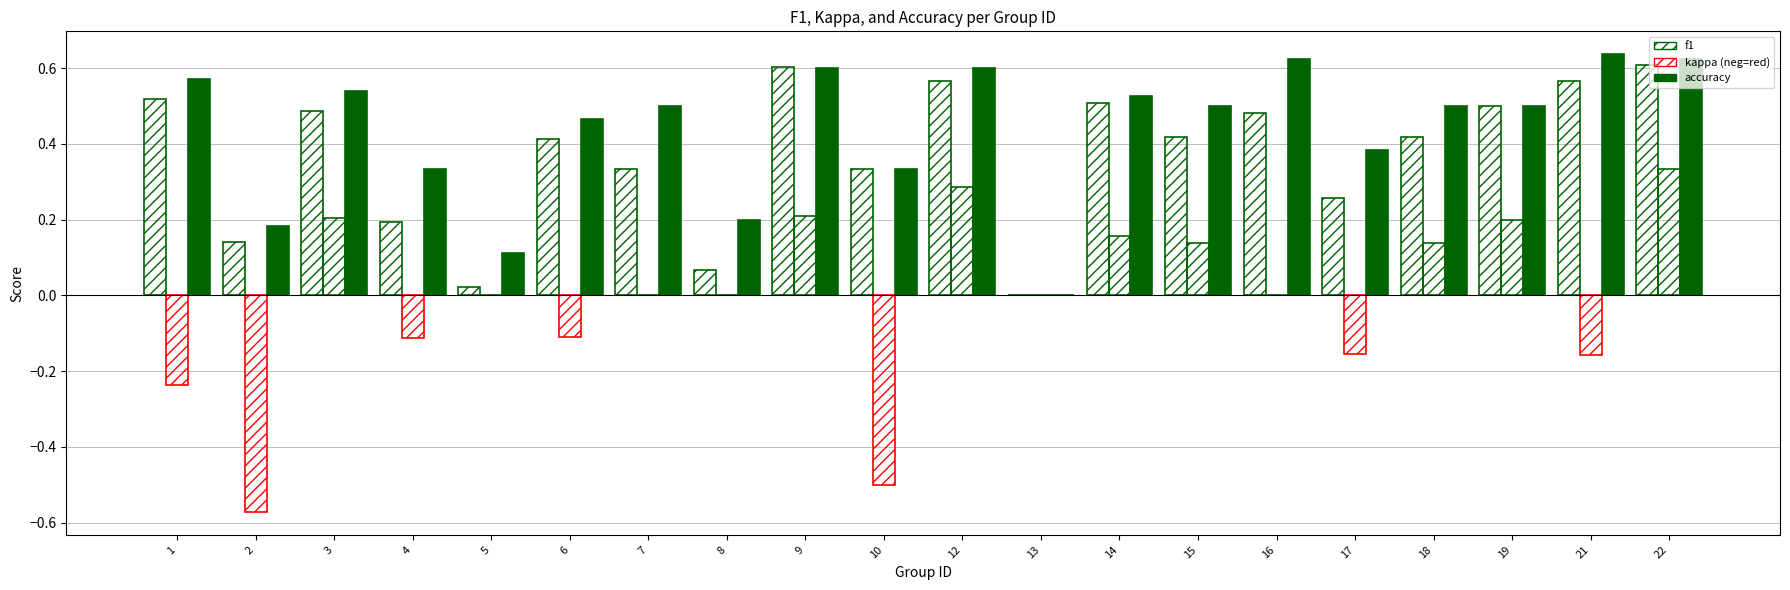

What is the value of the accuracy bar at the 8th from the left?

0.2